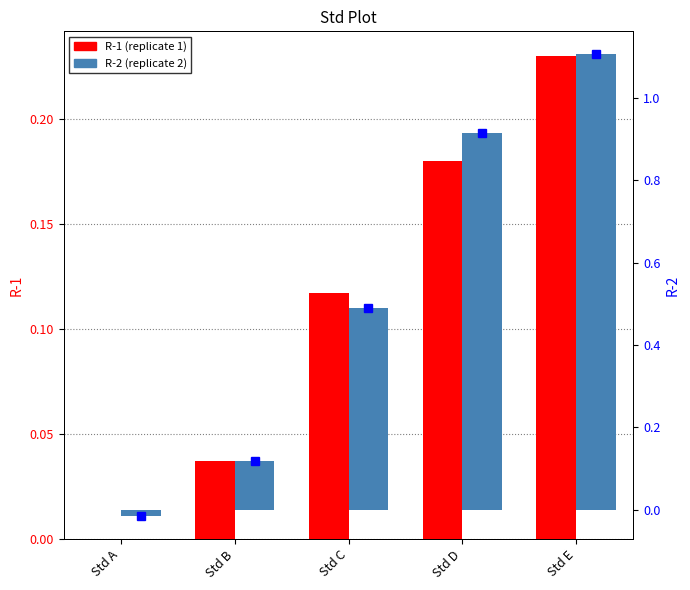

True or false: R-1 has a value of 0.4 at Std E.

False